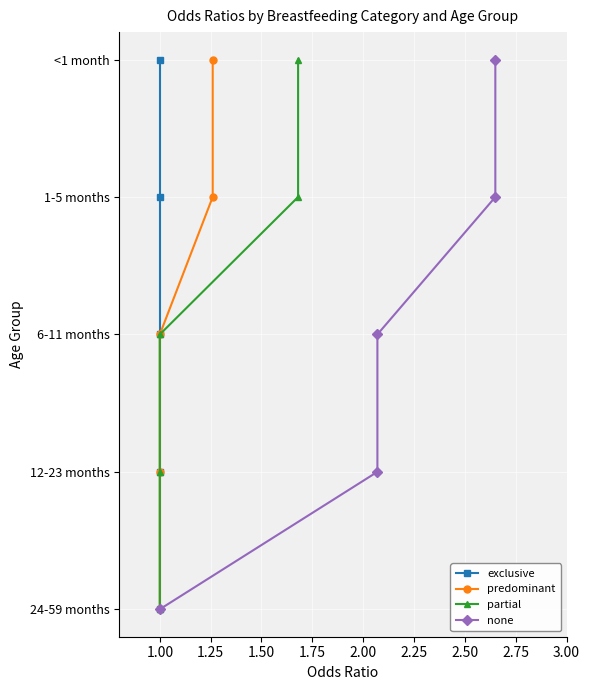

How many distinct data groups are displayed?

4